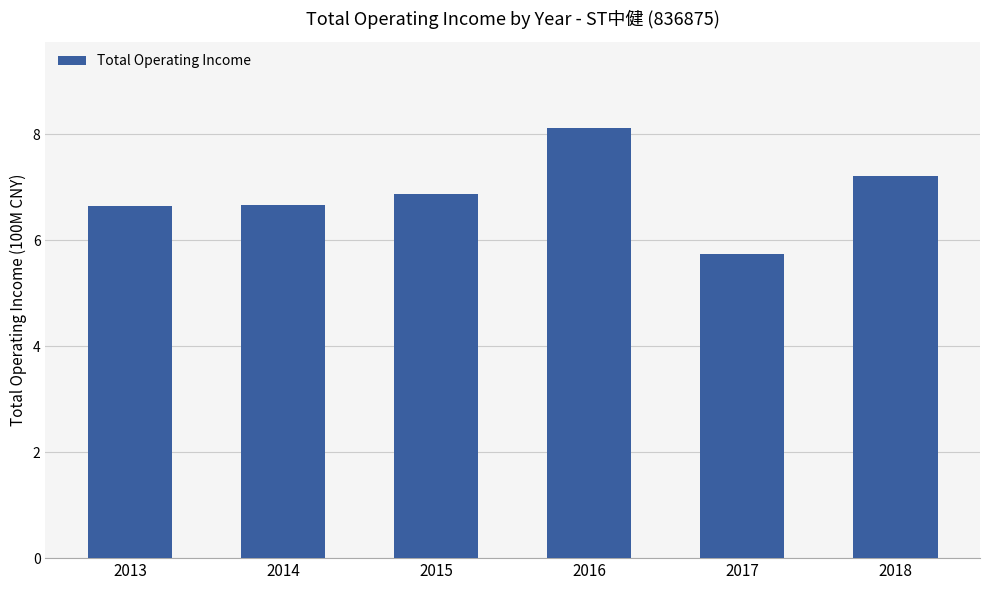

What is the difference between the maximum and minimum values?

2.4